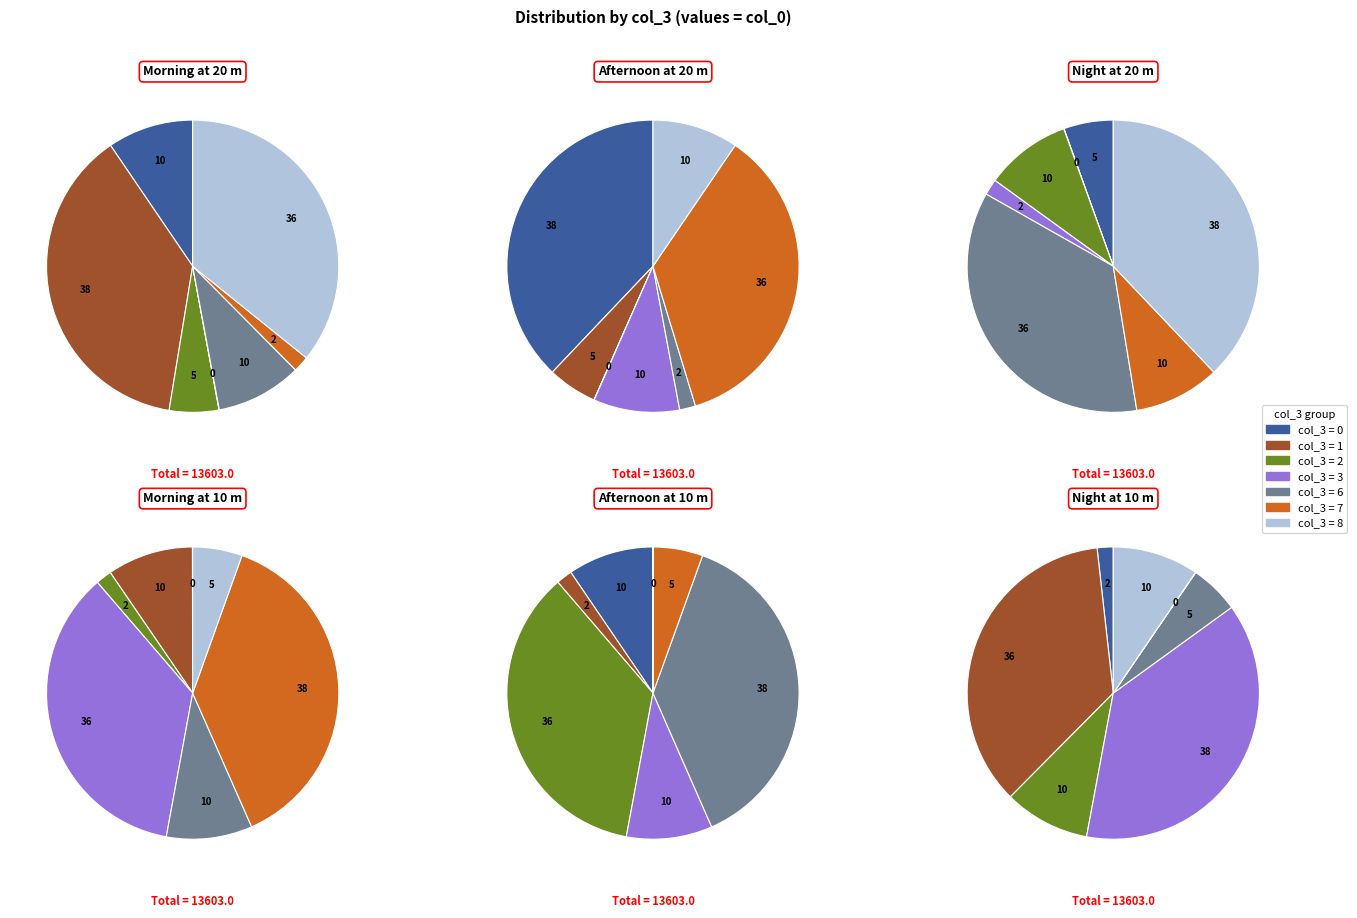

Between 11 and 5, which is larger?

11